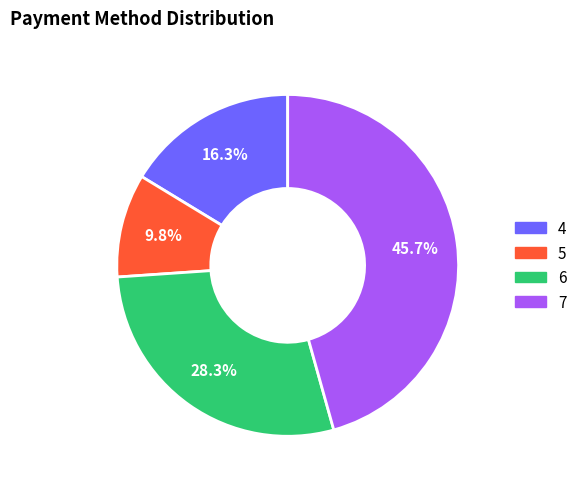

What is the largest slice in the pie chart?

7